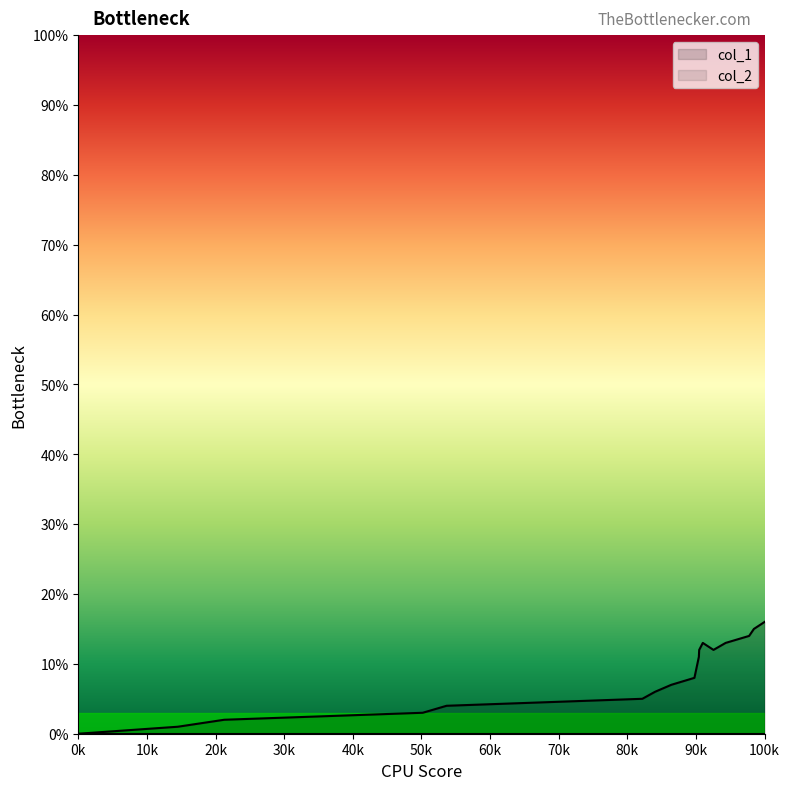

Which series has the largest range (max minus min)?

col_1